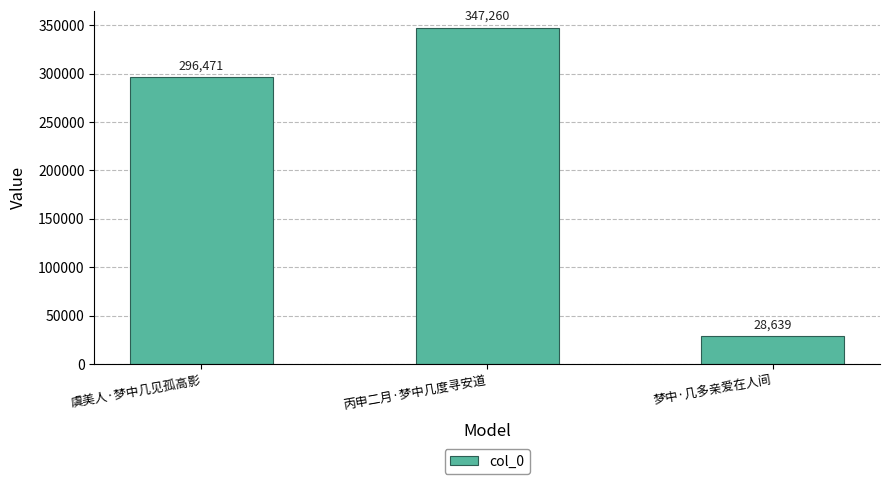

What is the sum of the values at 虞美人·梦中几见孤高影 and 丙申二月·梦中几度寻安道?

643731